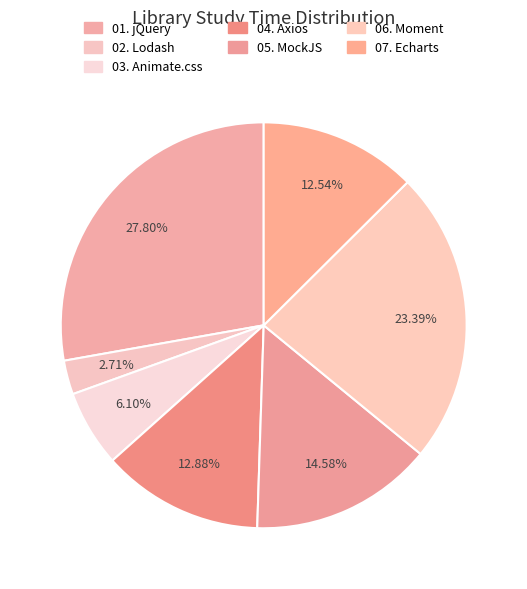

What percentage is NOT represented by 02. Lodash?

97.3%